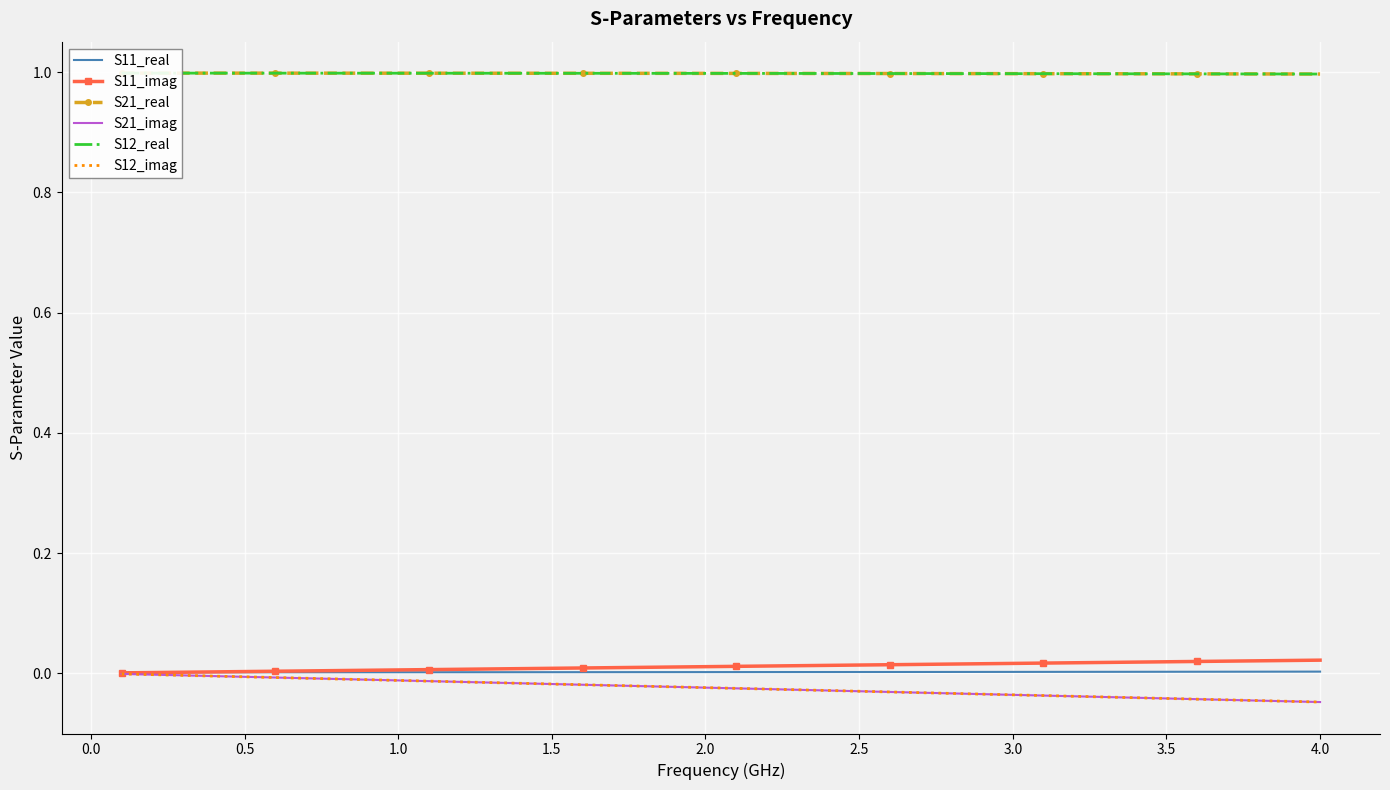

What is the greatest value displayed?

1.0